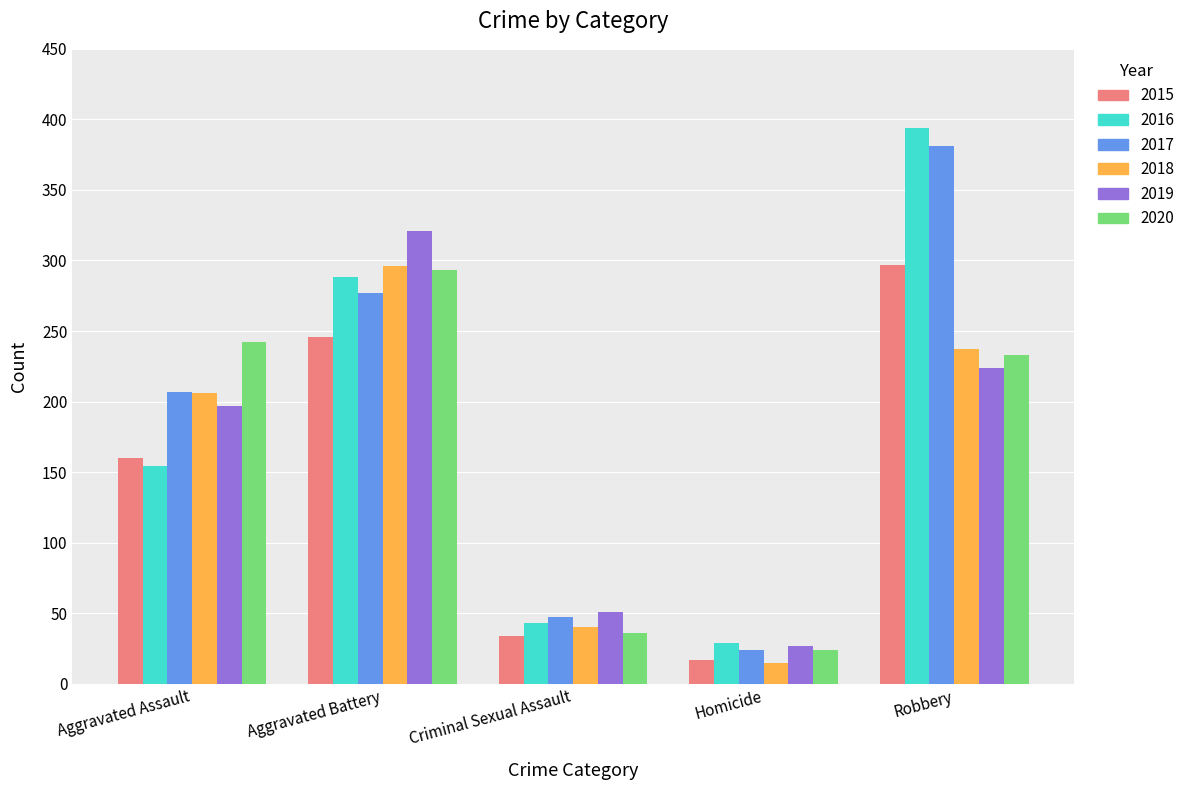

Where is 2017 nearest to the value 202?

Aggravated Assault